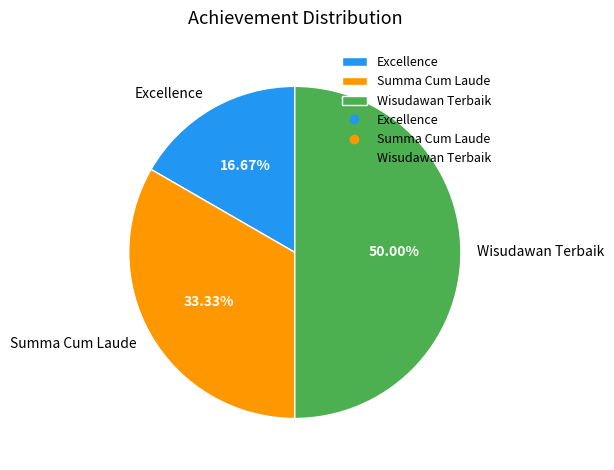

Does Summa Cum Laude account for over 50% of the chart?

No